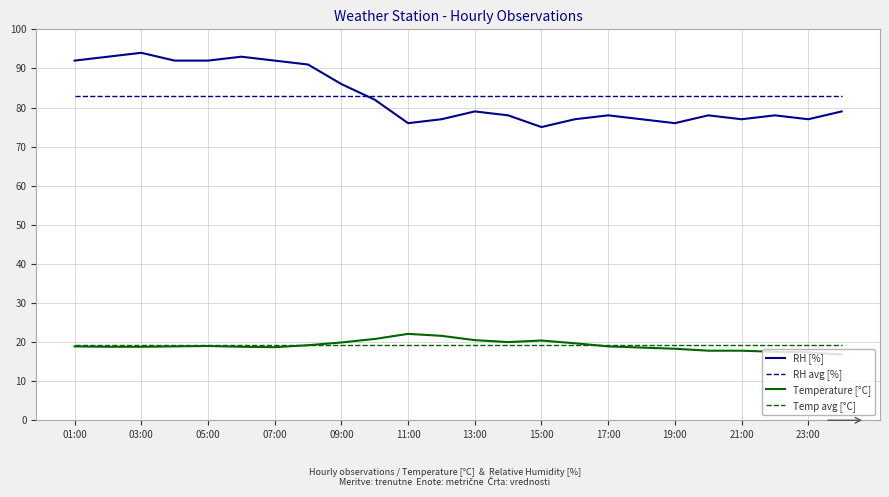

What is the smallest value displayed?

16.8